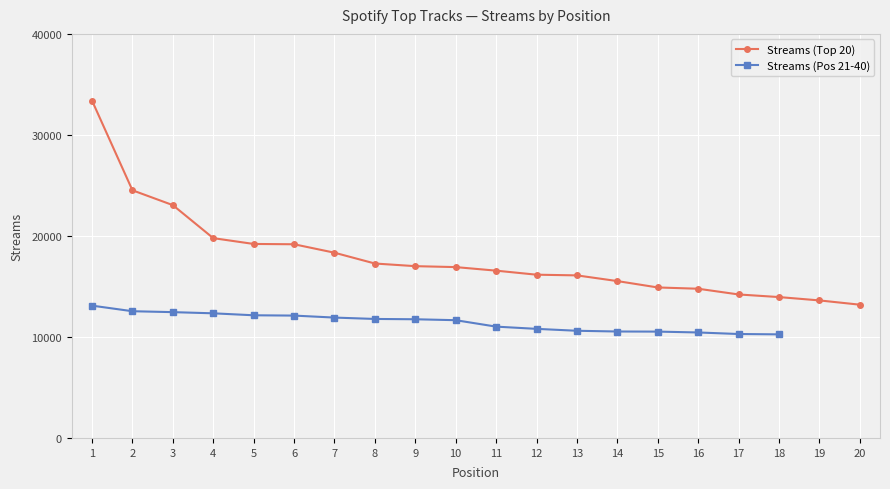

At which category does the chart reach its minimum across all series?

20